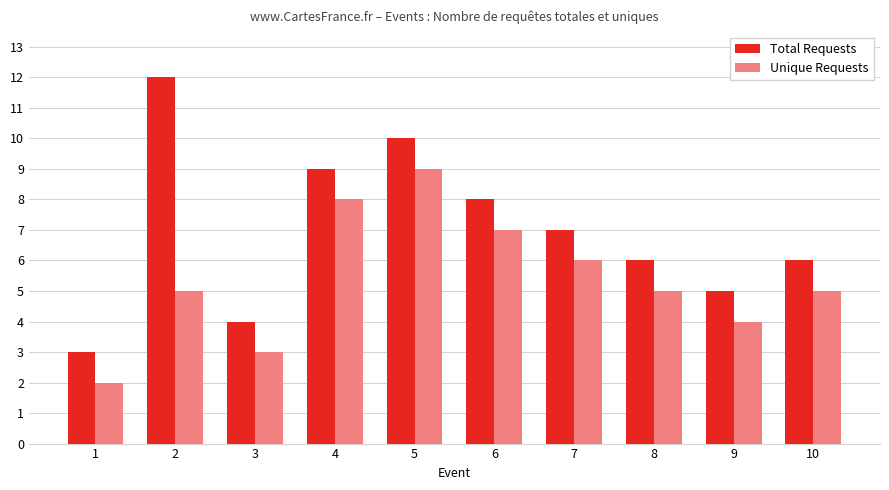

What is the difference between the maximum and minimum values in the Total Requests series?

9